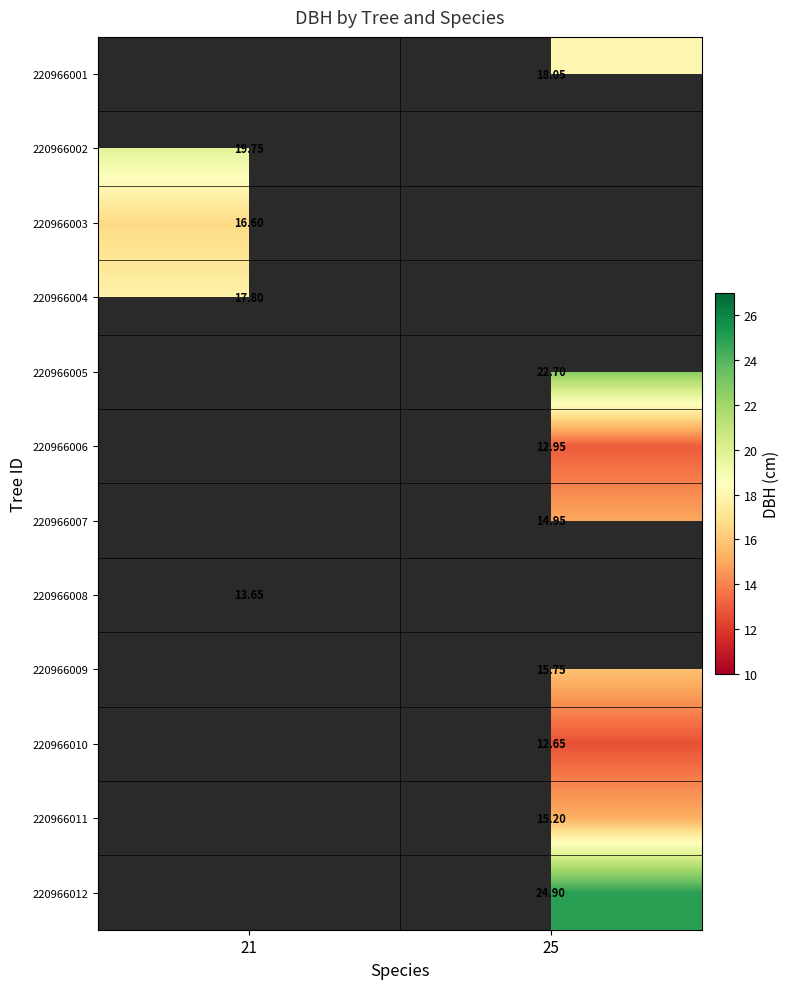

How many values in the 220966007 series exceed 14?

1